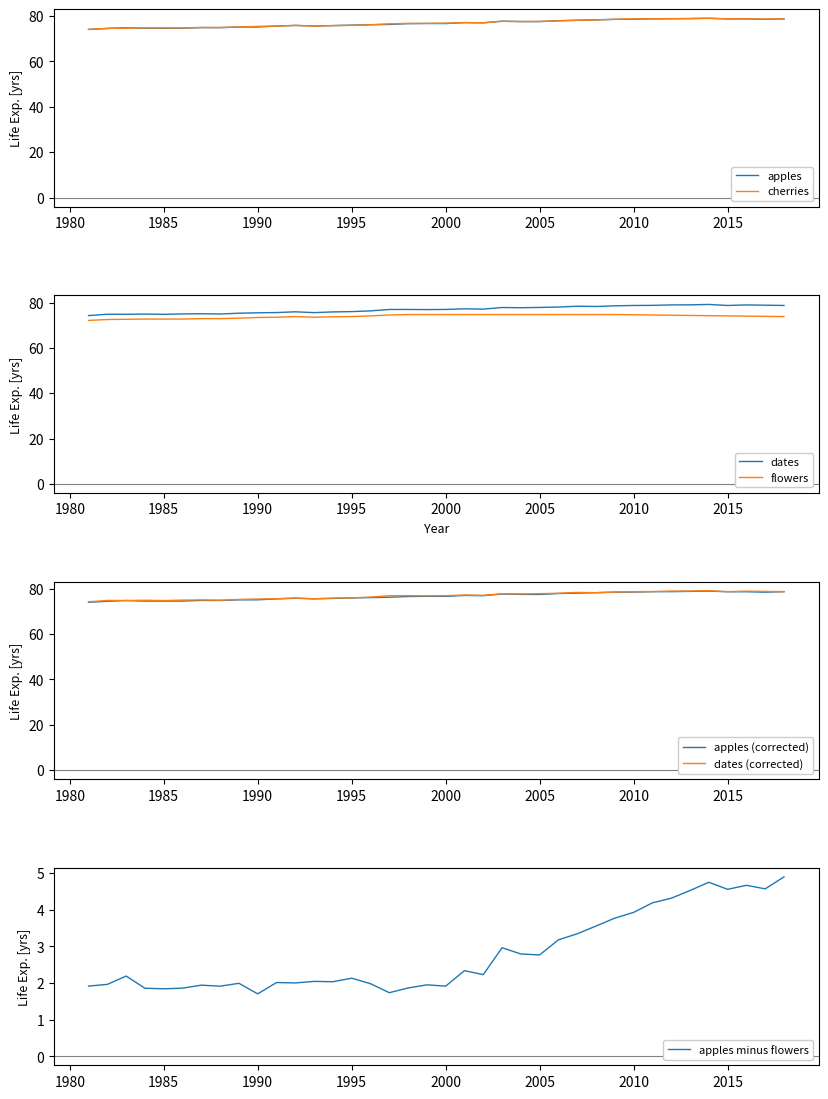

True or false: apples and flowers cross at least once.

False